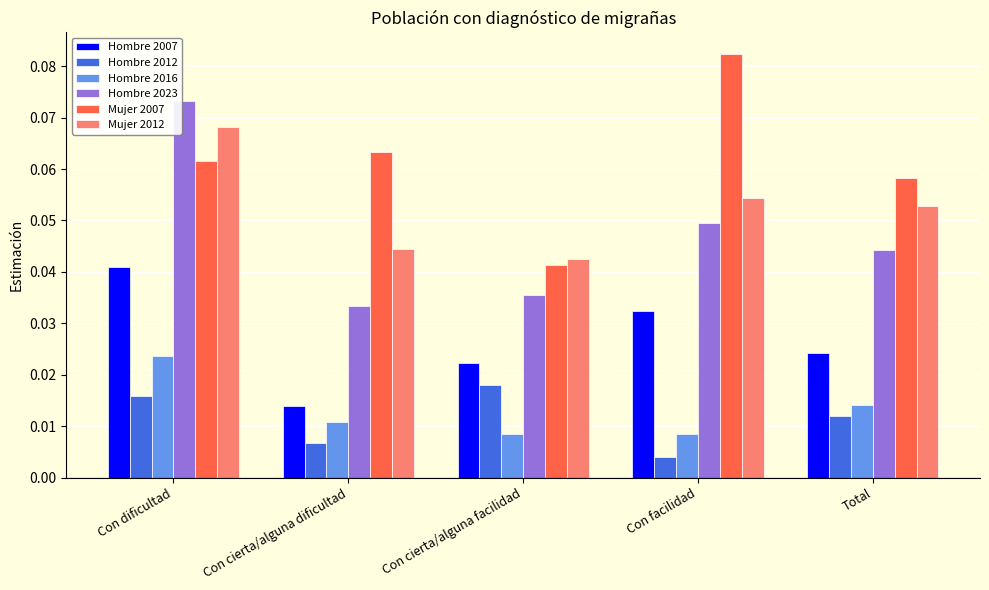

At which category is the sum across all series the highest?

Con dificultad